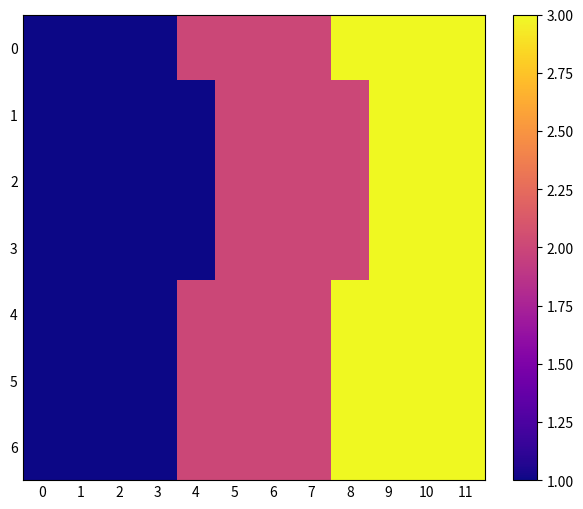

Which has a higher value, 6 or 2?

6